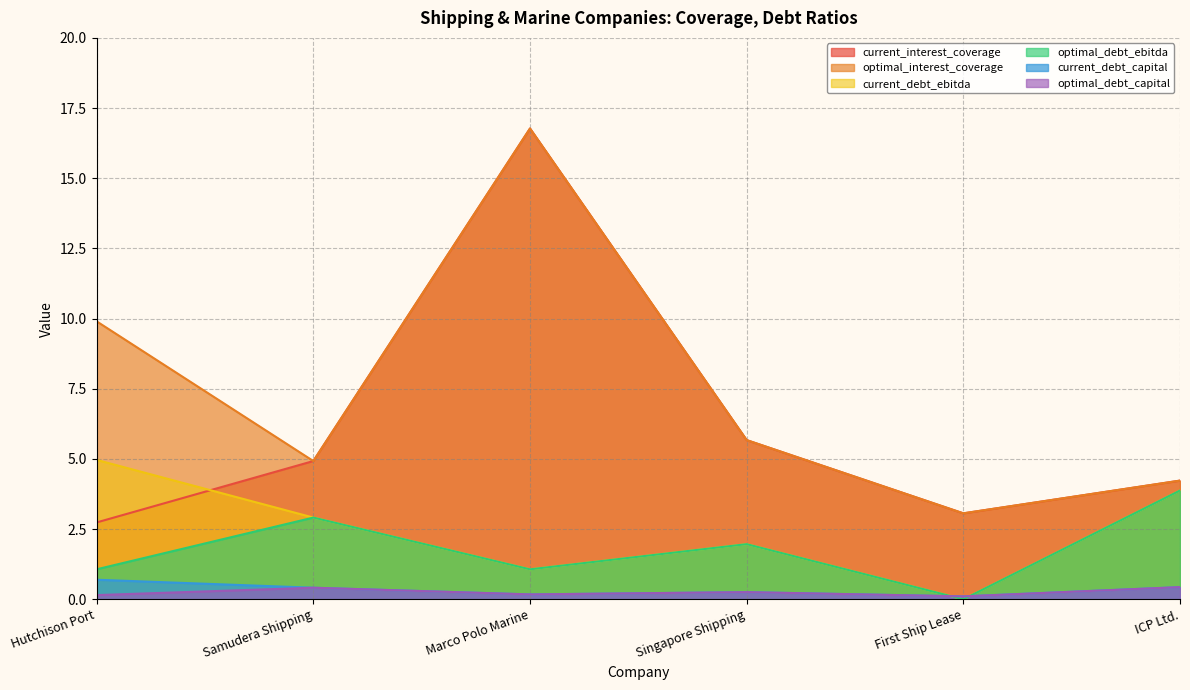

List the series in order of their peak value, lowest first.

optimal_debt_capital, current_debt_capital, optimal_debt_ebitda, current_debt_ebitda, current_interest_coverage, optimal_interest_coverage